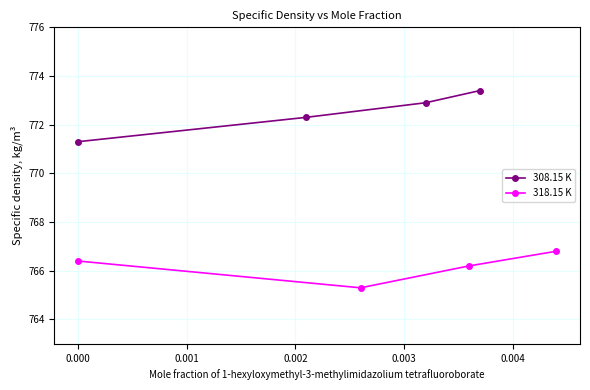

In 318.15 K, how many points are lower than both neighbors (excluding endpoints)?

1